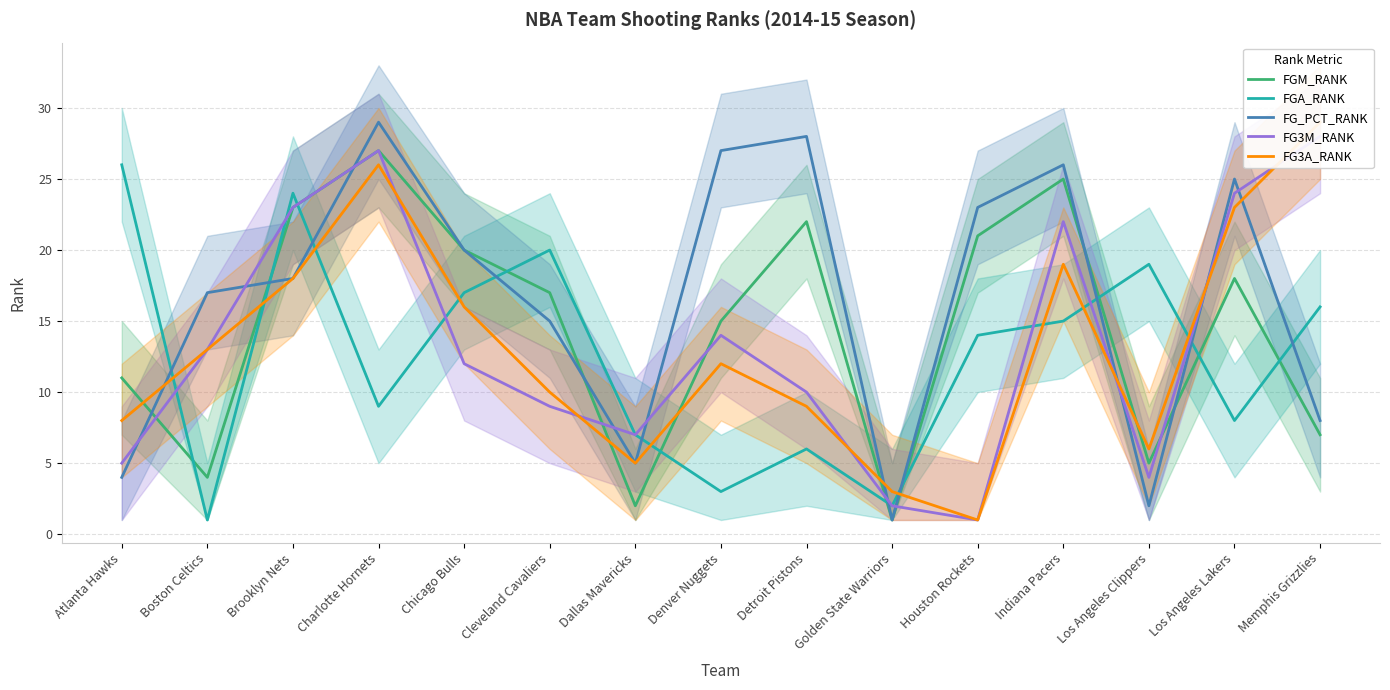

Where does the FG3M_RANK series first go above 12?

Boston Celtics